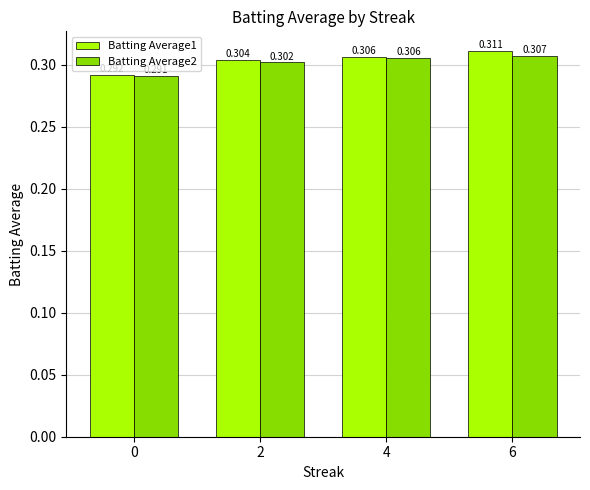

Is the value of Batting Average1 at 2 greater than the value of Batting Average2 at 2?

Yes